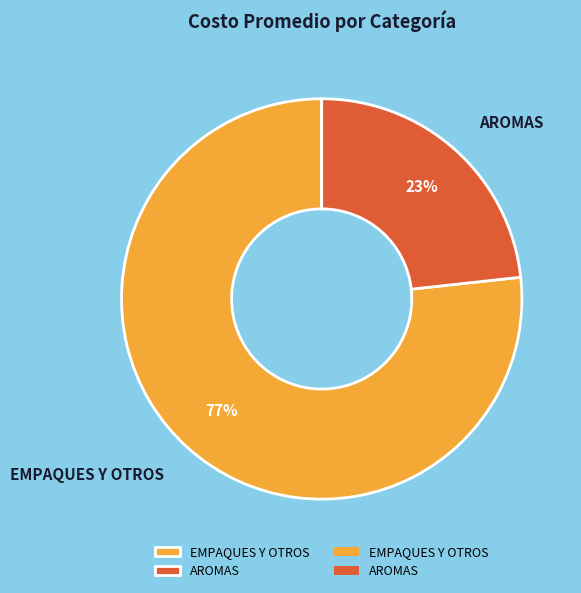

True or false: AROMAS accounts for 23% of the total.

True